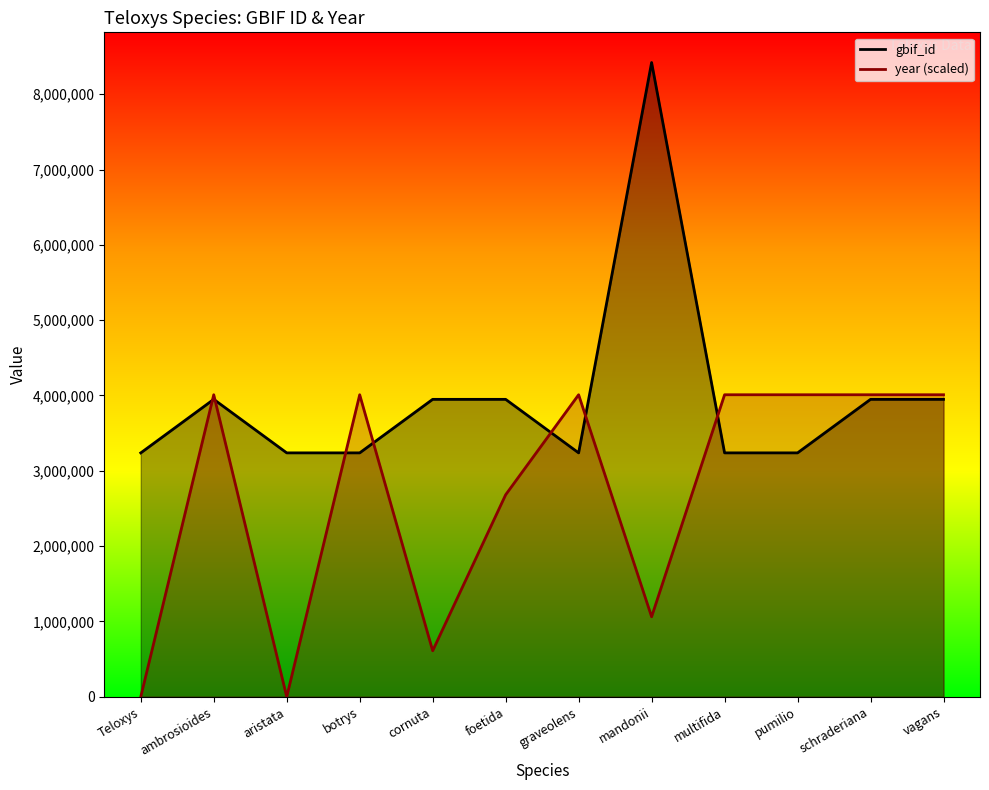

Where is the first local maximum for gbif_id?

ambrosioides